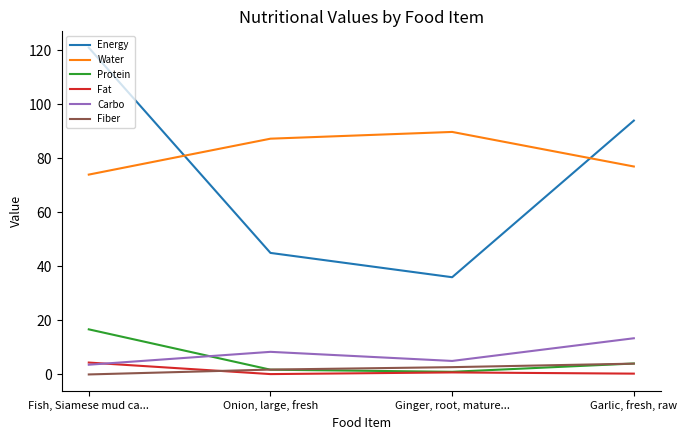

What is the spread (max minus min) of values at Fish, Siamese mud ca...?

121.0